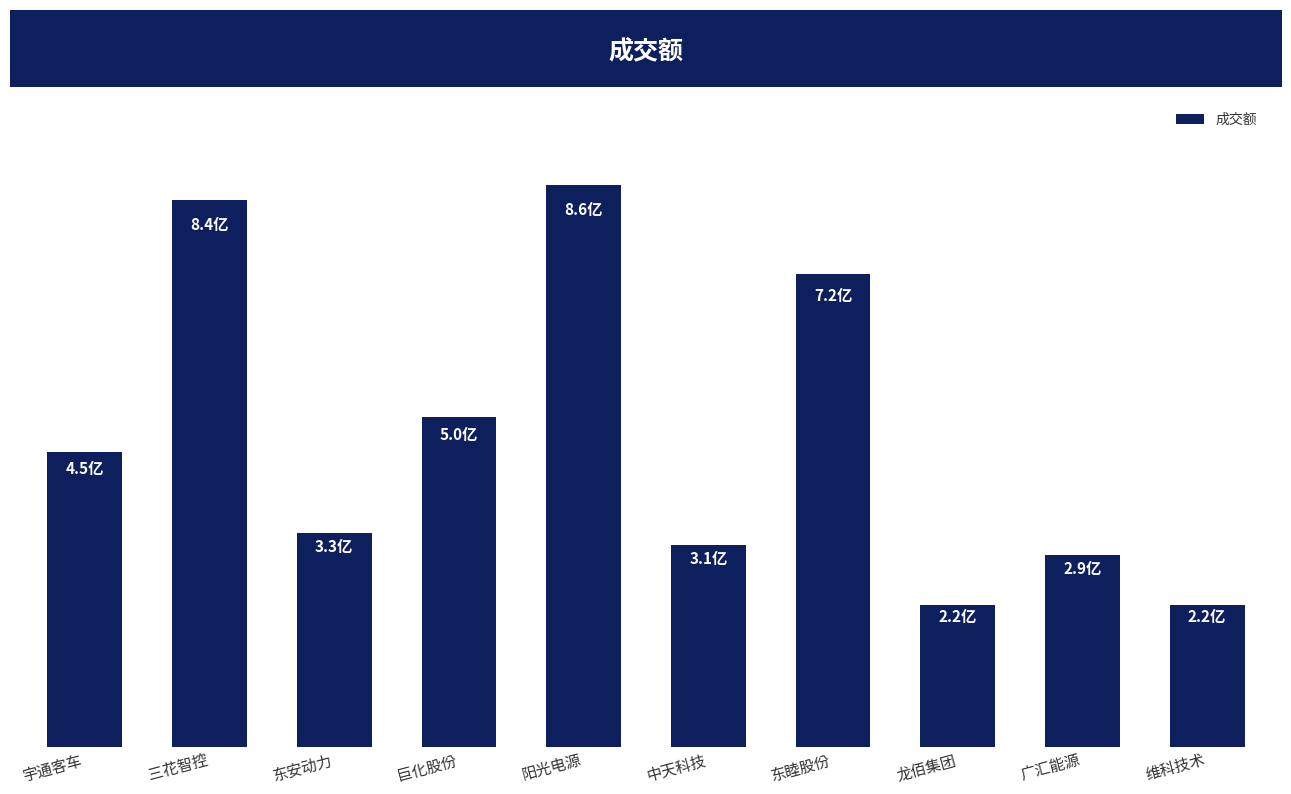

What is the average value?

473482295